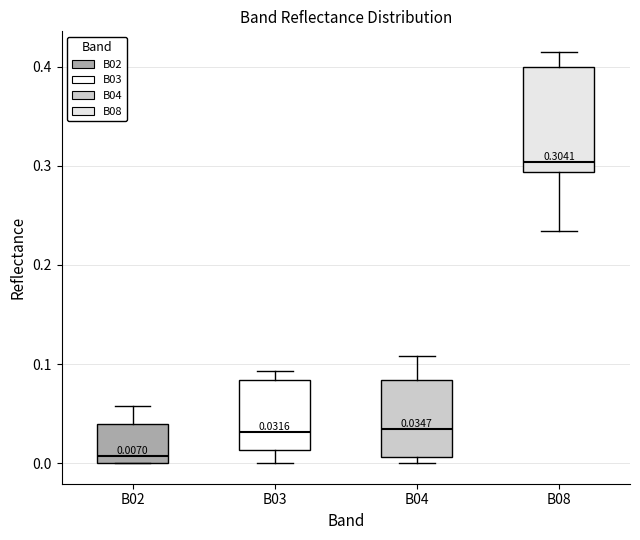

Which box has the highest median line?

B08